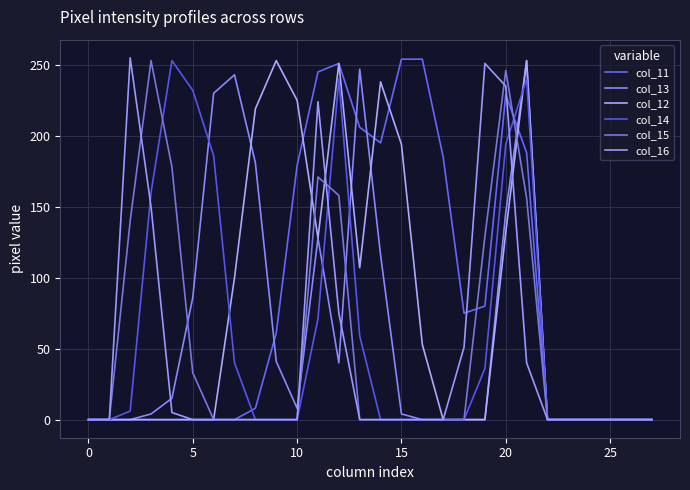

True or false: col_15 has more than 2 points higher than both neighbors.

True